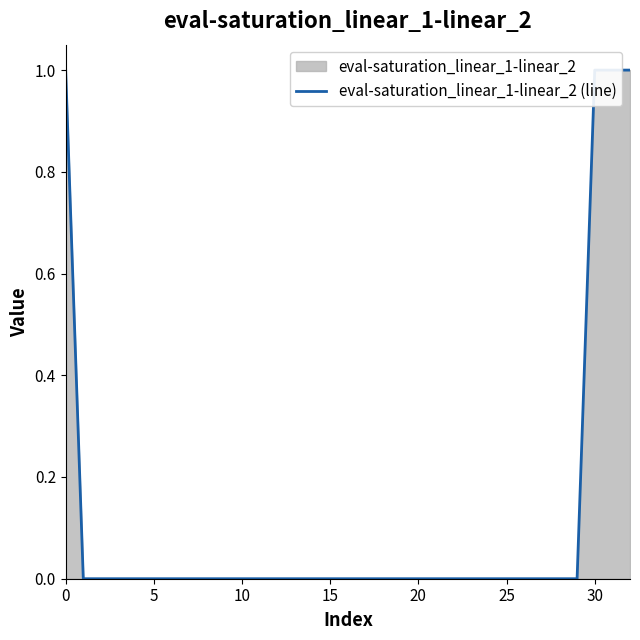

Count the number of values greater than 0.

4